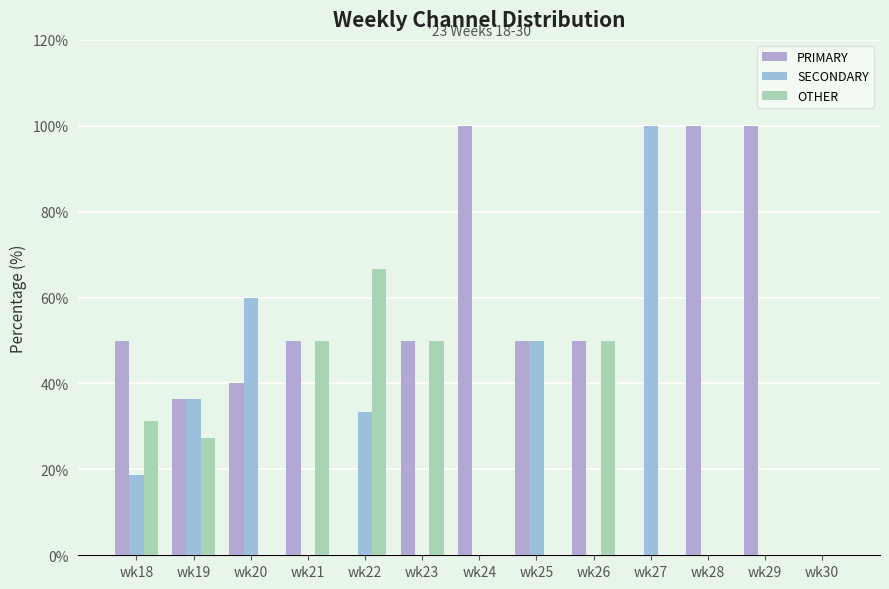

At how many categories does at least one series exceed 5?

12